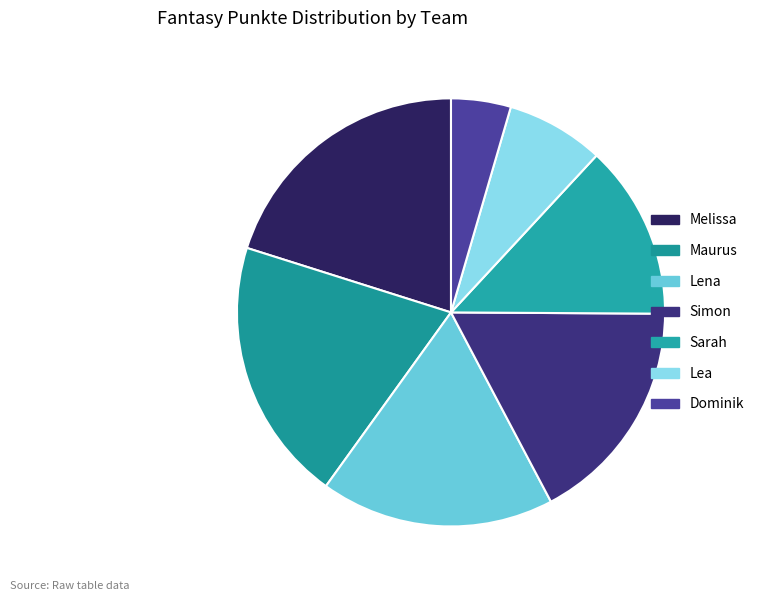

Count the number of slices in the pie.

7